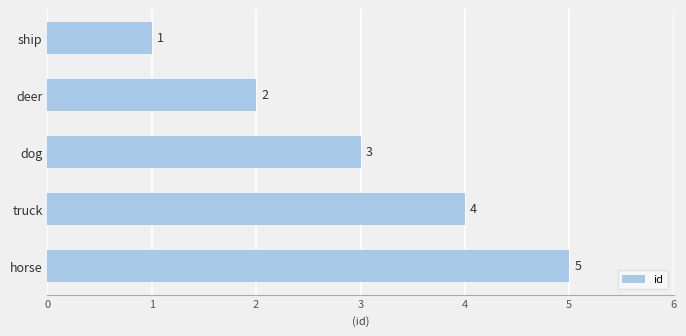

Where is the data nearest to the value 3?

dog